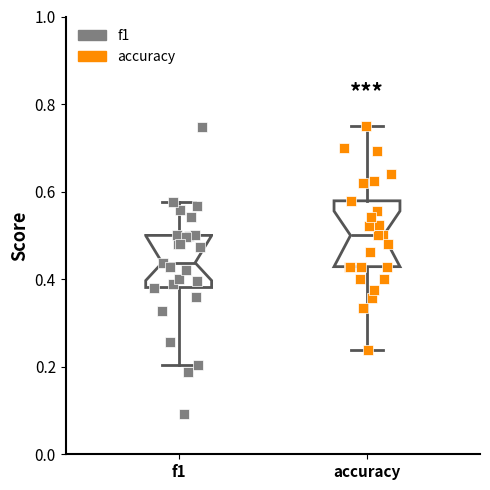

Which box is the tallest, from its lower edge to its upper edge?

accuracy